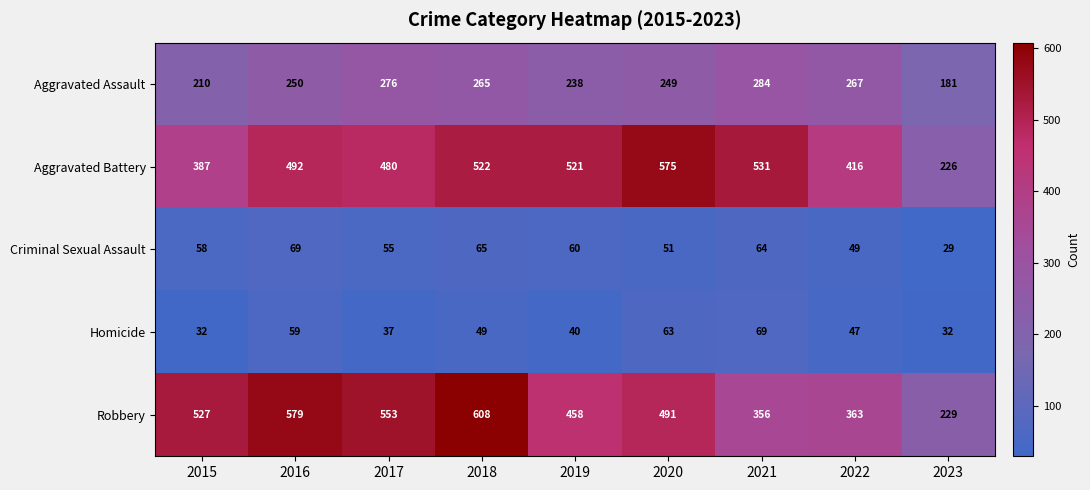

At which label is Robbery closest to 418?

2019